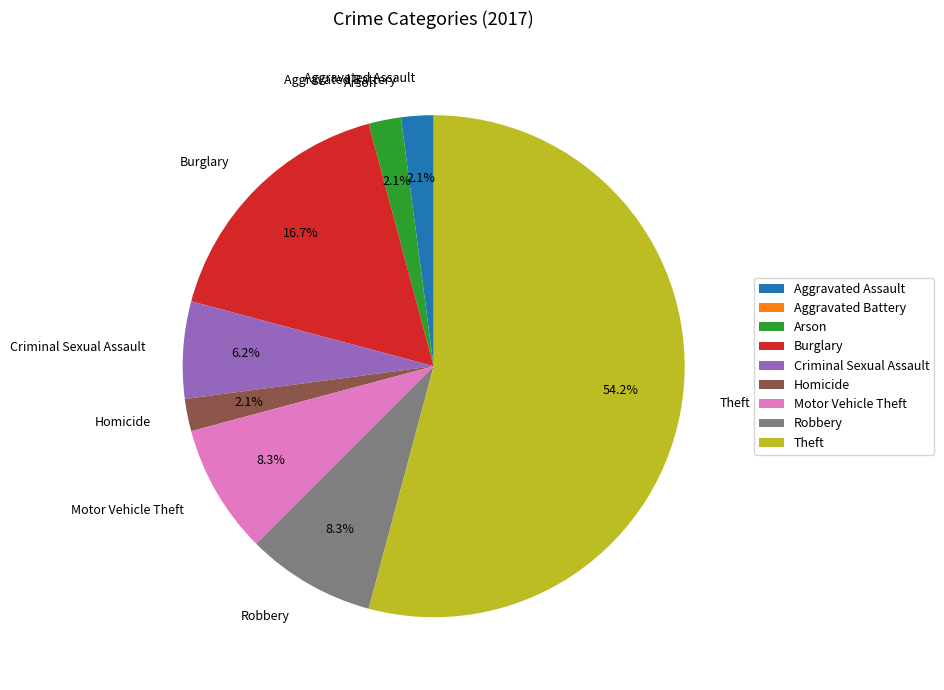

Is Homicide the majority of the pie?

No